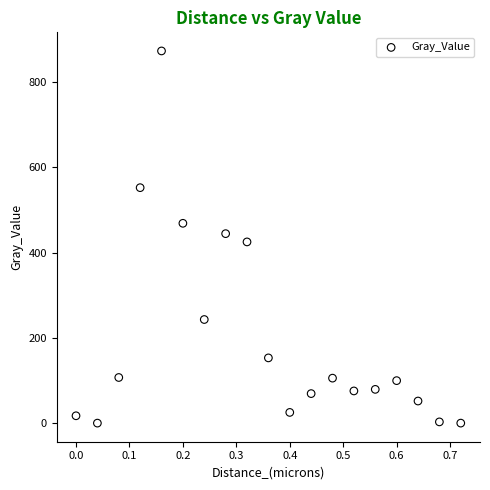

What is the range of Y values (max minus min)?

873.2